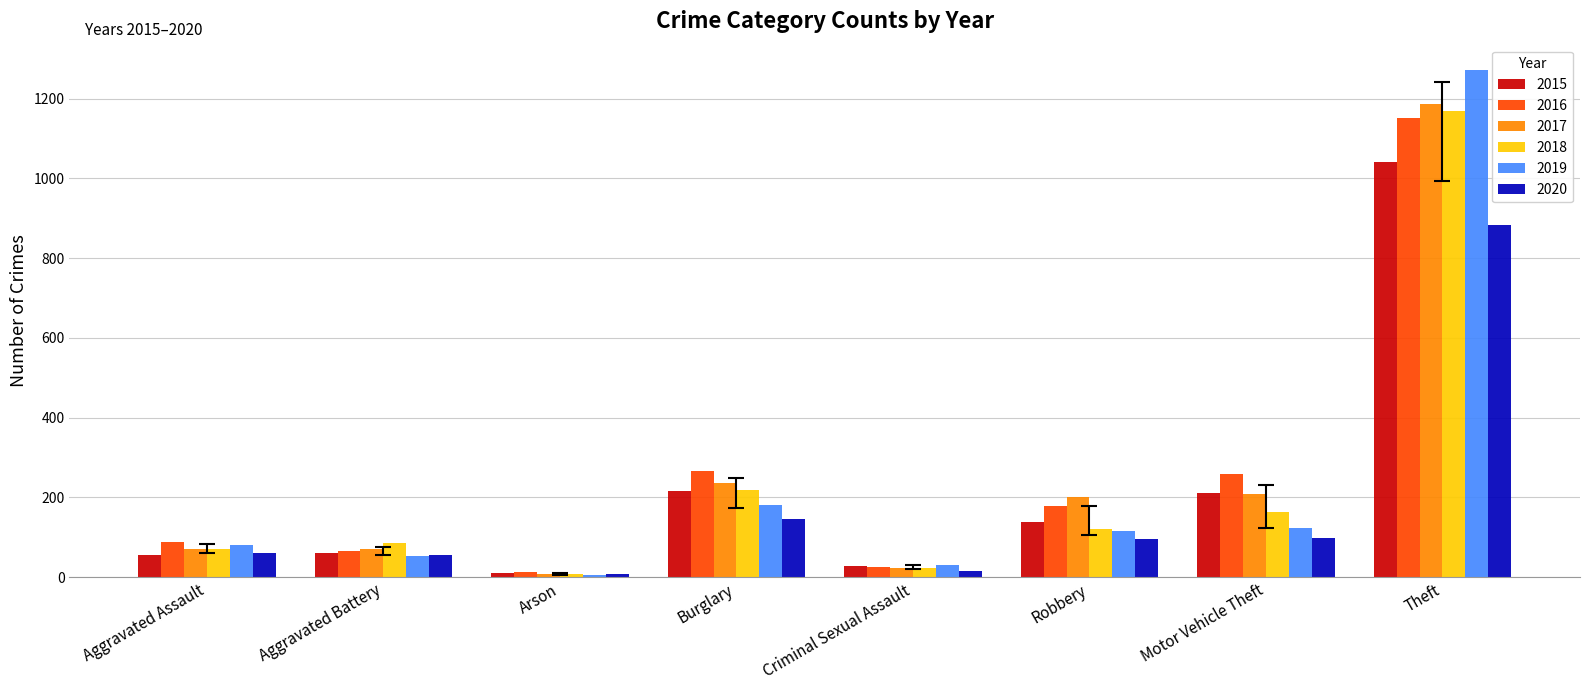

At which label does 2019 reach its minimum?

Arson